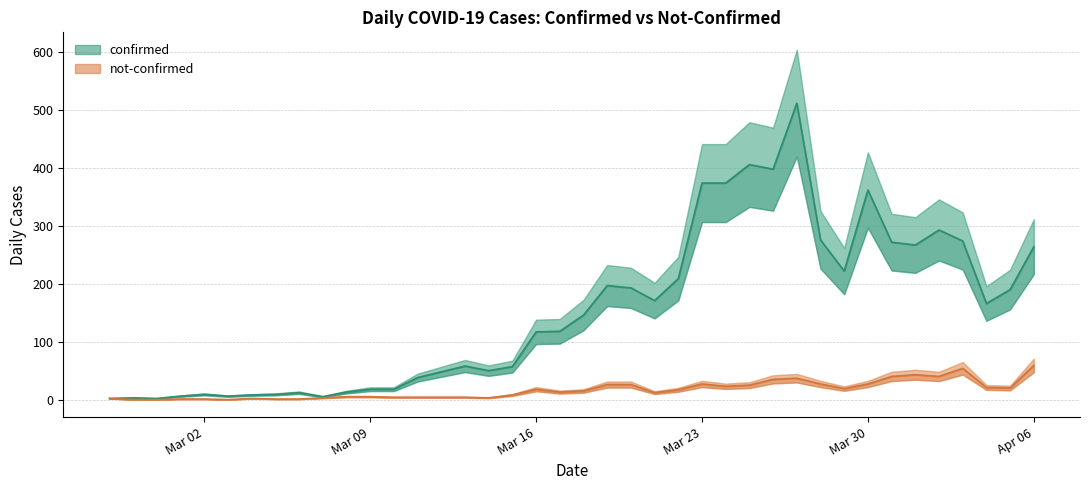

True or false: confirmed and not-confirmed cross at least once.

False